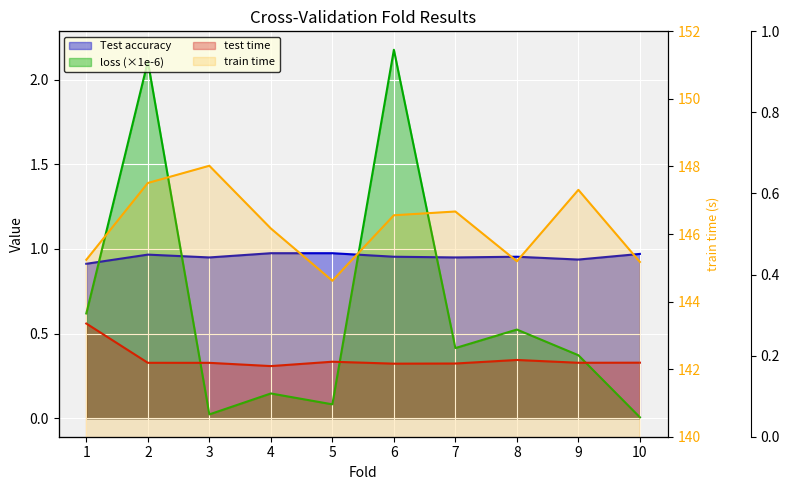

Does the chart display data point markers on the line(s)?

No